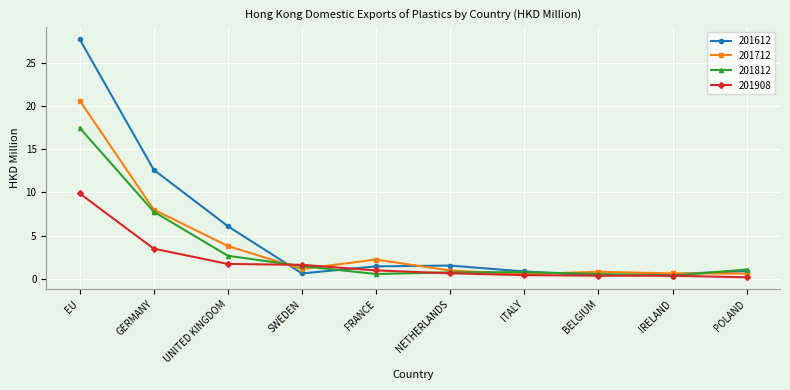

Does the chart have visible grid lines?

Yes